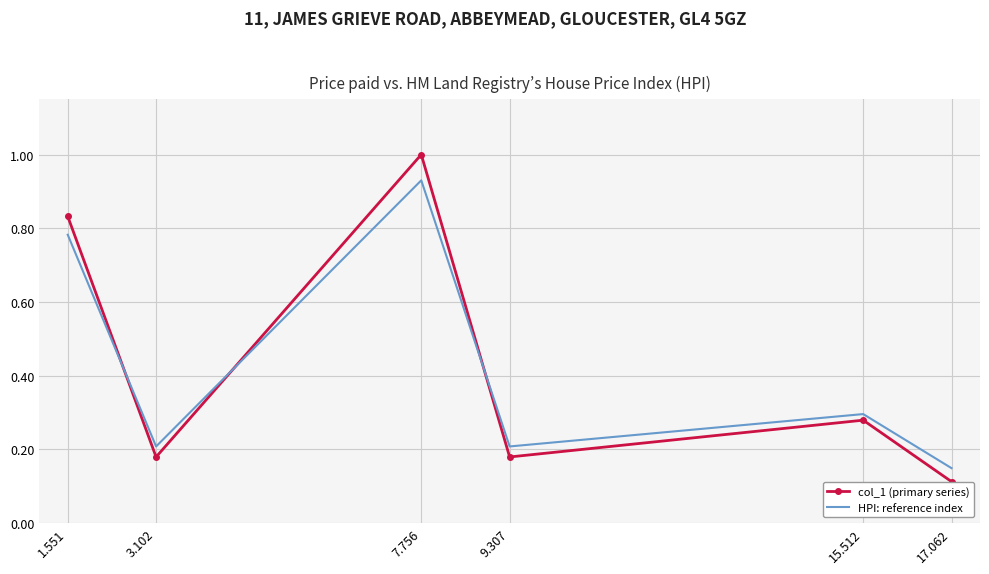

At which label does HPI: reference index reach its minimum?

17.062